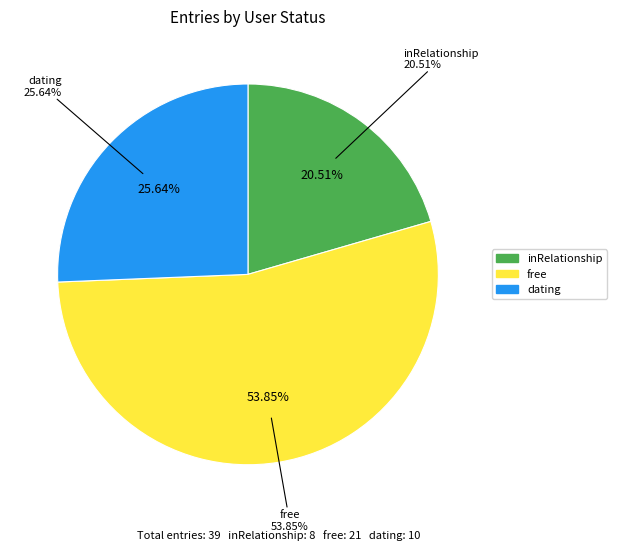

Is the sum of free and dating greater than half?

Yes